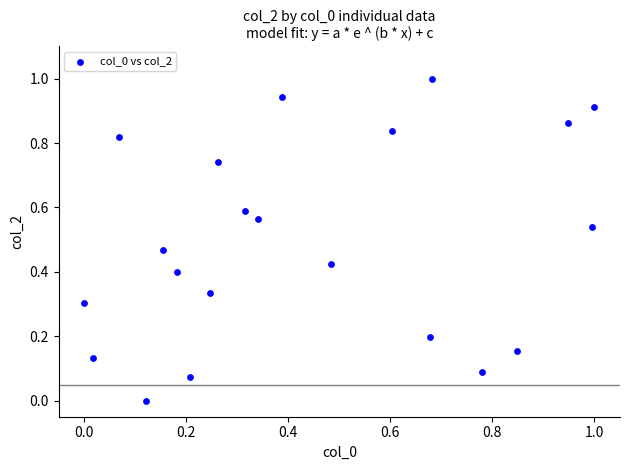

What is the range of Y values (max minus min)?

1.0